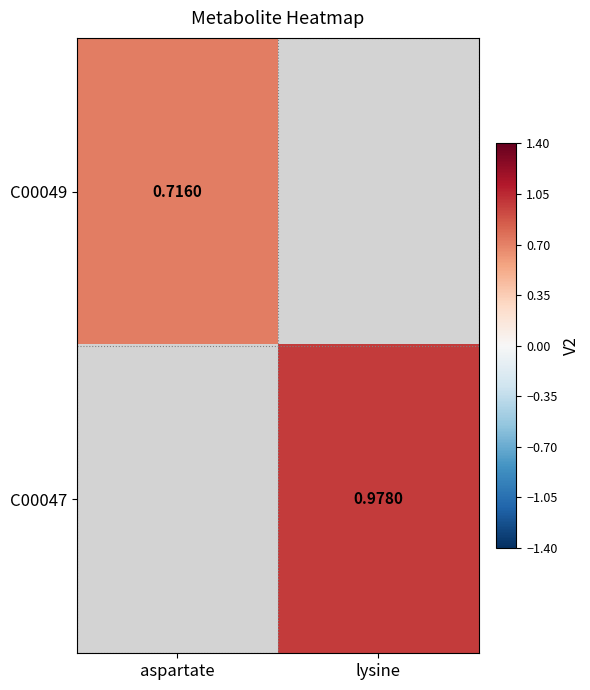

Which label corresponds to the smallest value in the chart?

aspartate